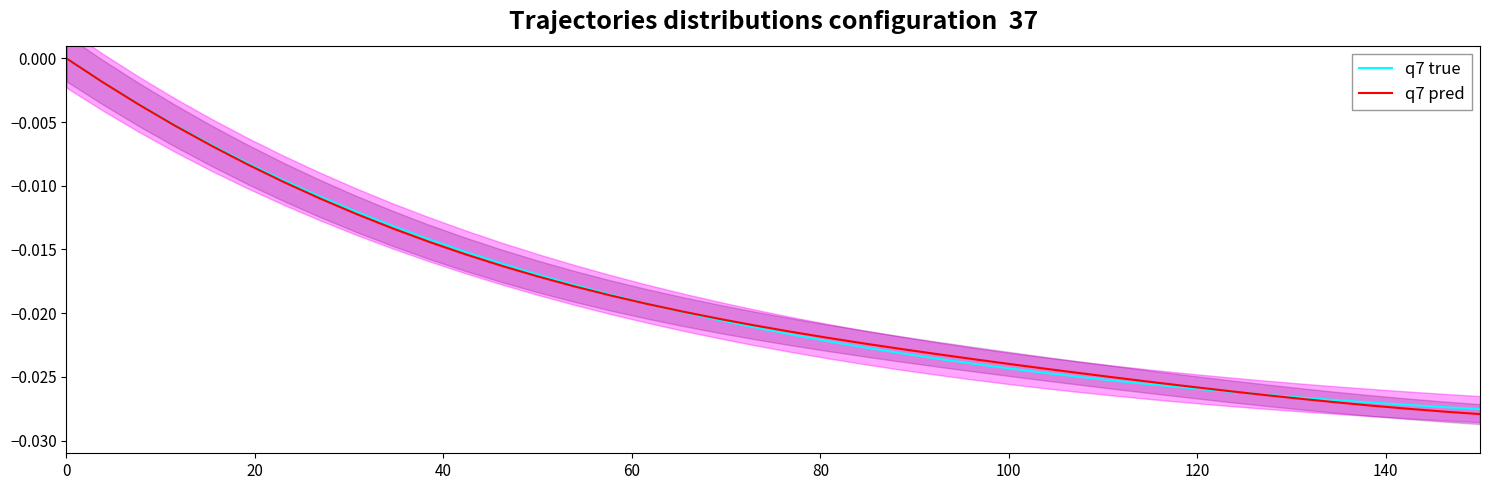

True or false: q7 true has more than 1 interior local peaks.

False